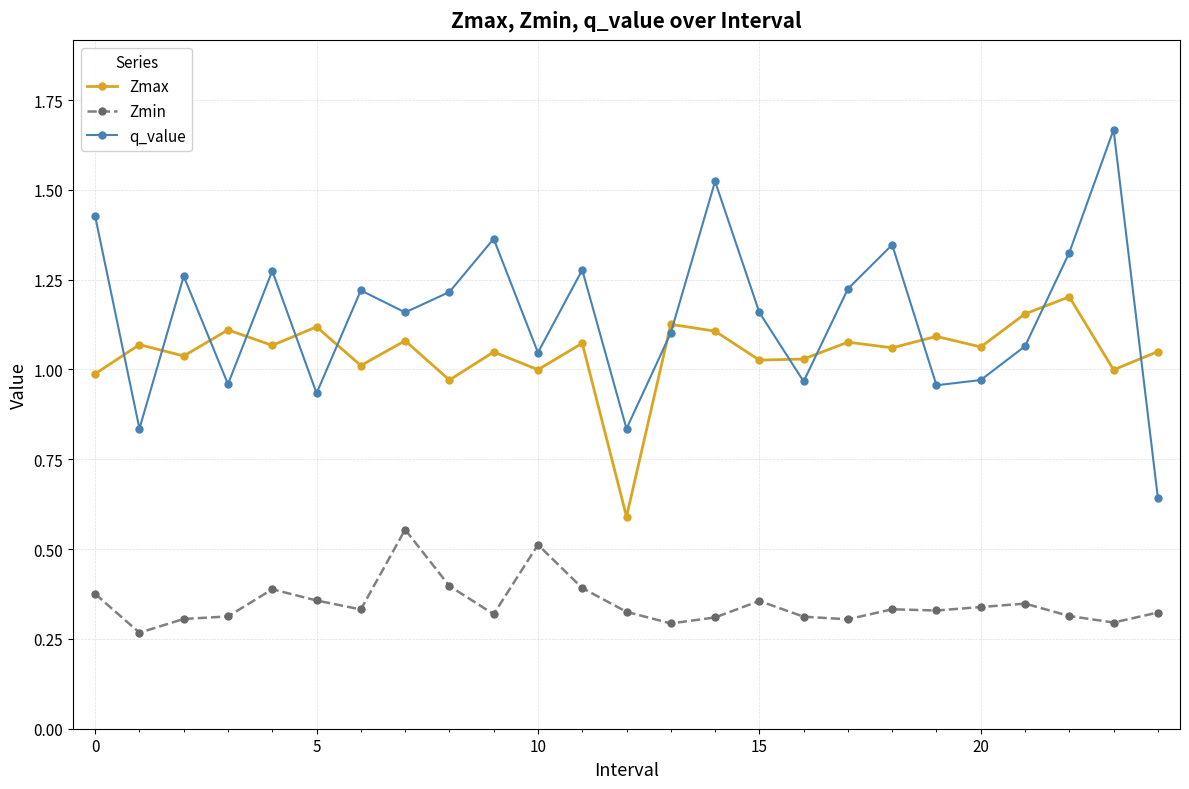

List the series in order of their peak value, highest first.

q_value, Zmax, Zmin